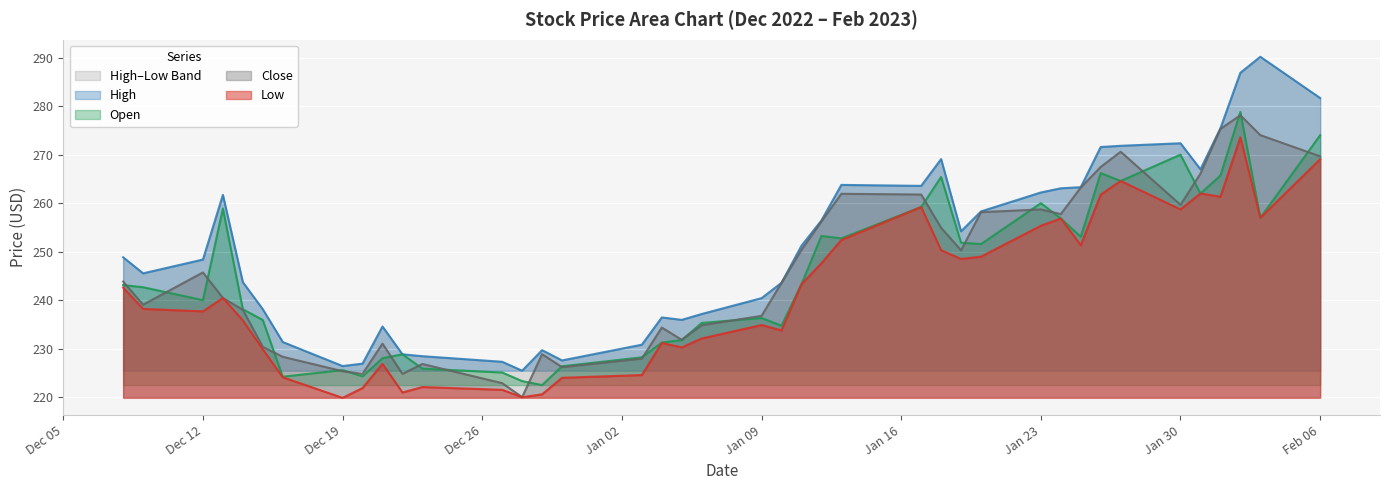

What is the label of the 7th point from the right?

2023-01-27